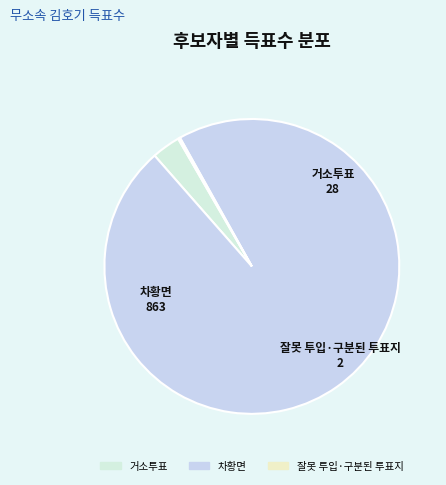

The 차황면 slice represents 97% of the pie. True or false?

True